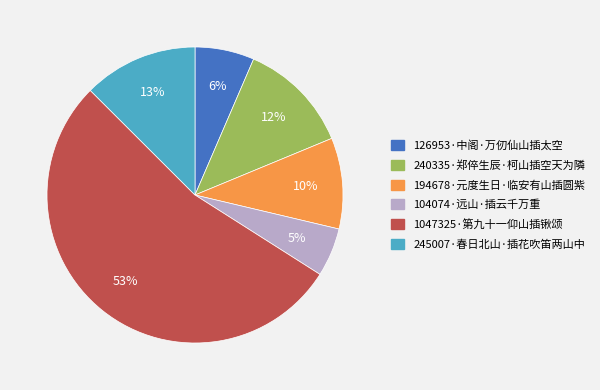

Between 1047325·第九十一仰山插锹颂 and 245007·春日北山·插花吹笛两山中, which is larger?

1047325·第九十一仰山插锹颂